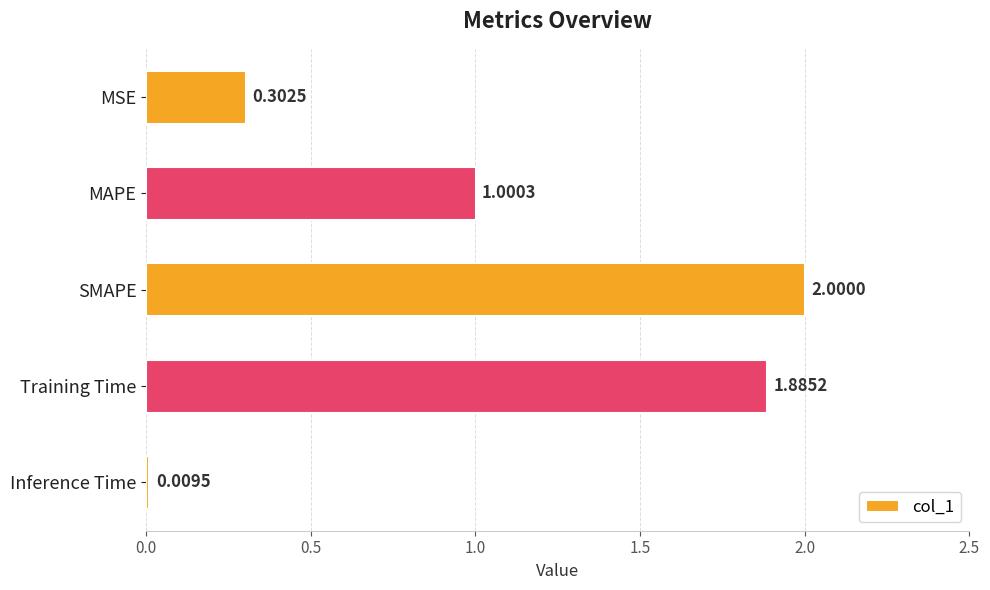

What is the label of the 4th bar from the bottom?

MAPE